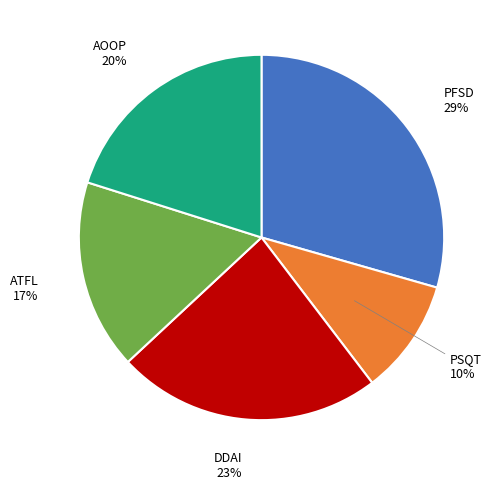

Does any single category account for the majority?

No